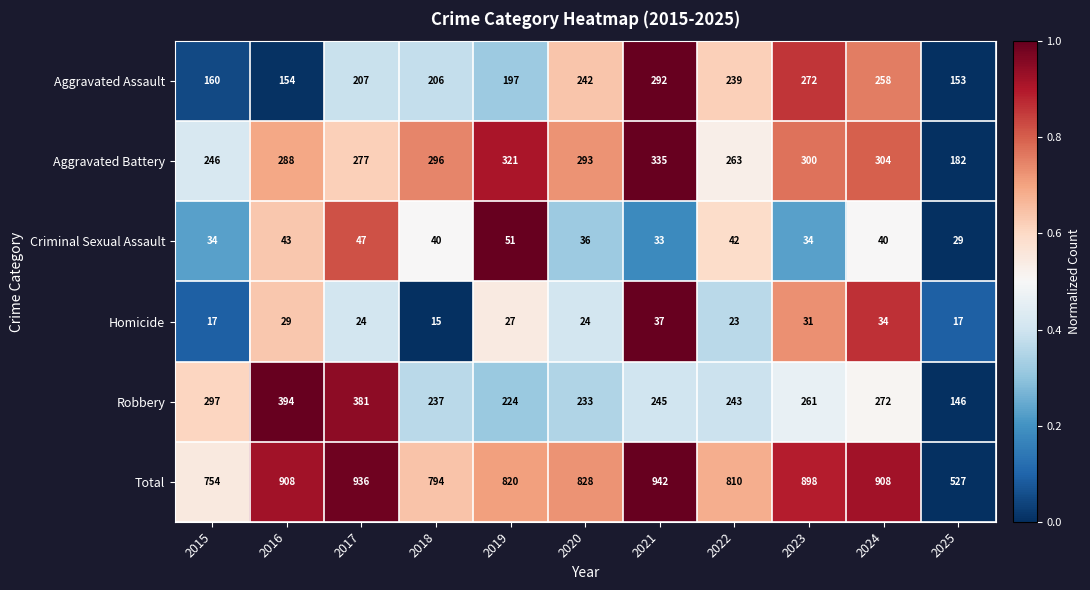

What is the total value across all series at 2021?

1884